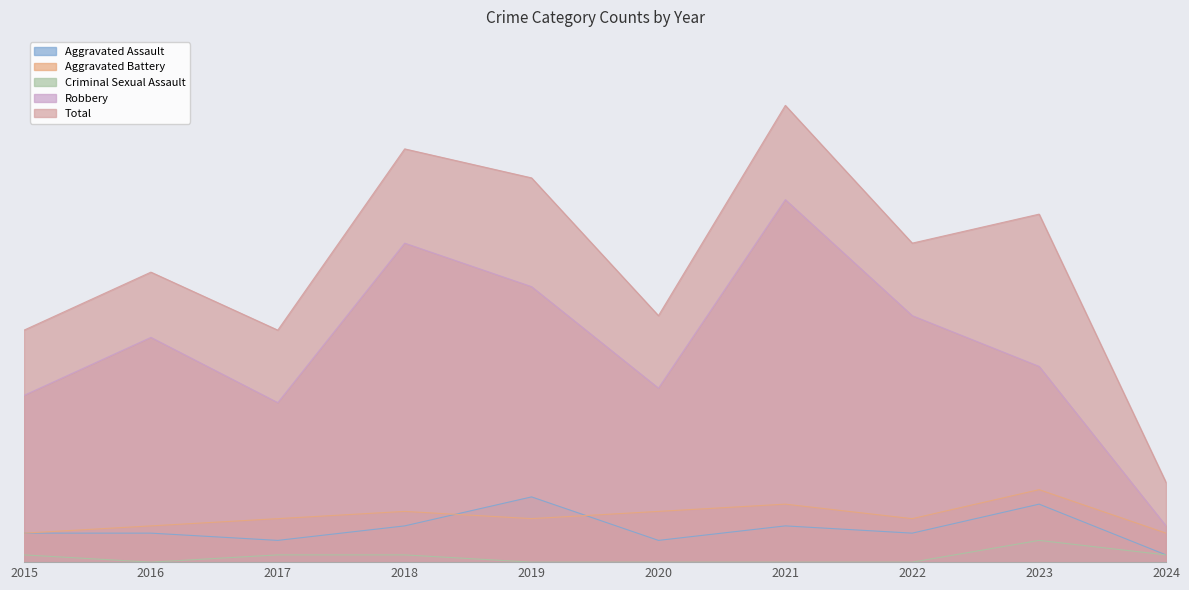

Is the value of Criminal Sexual Assault at 2021 greater than the value of Aggravated Battery at 2020?

No